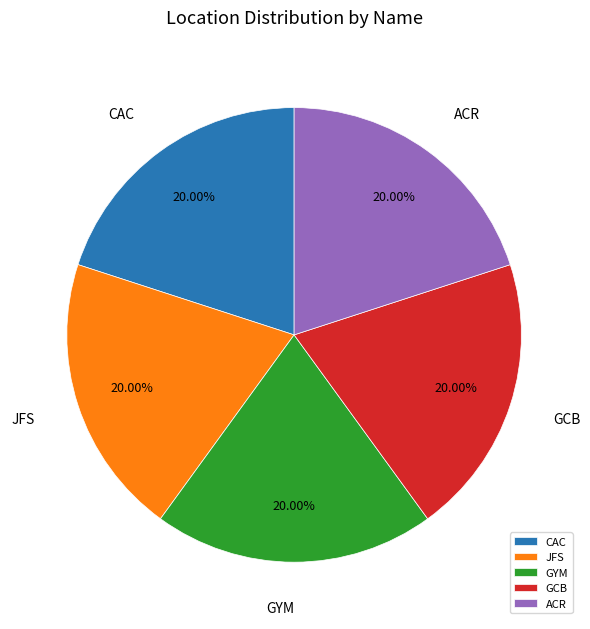

Approximately how many times larger is the value at CAC compared to GCB?

1.0